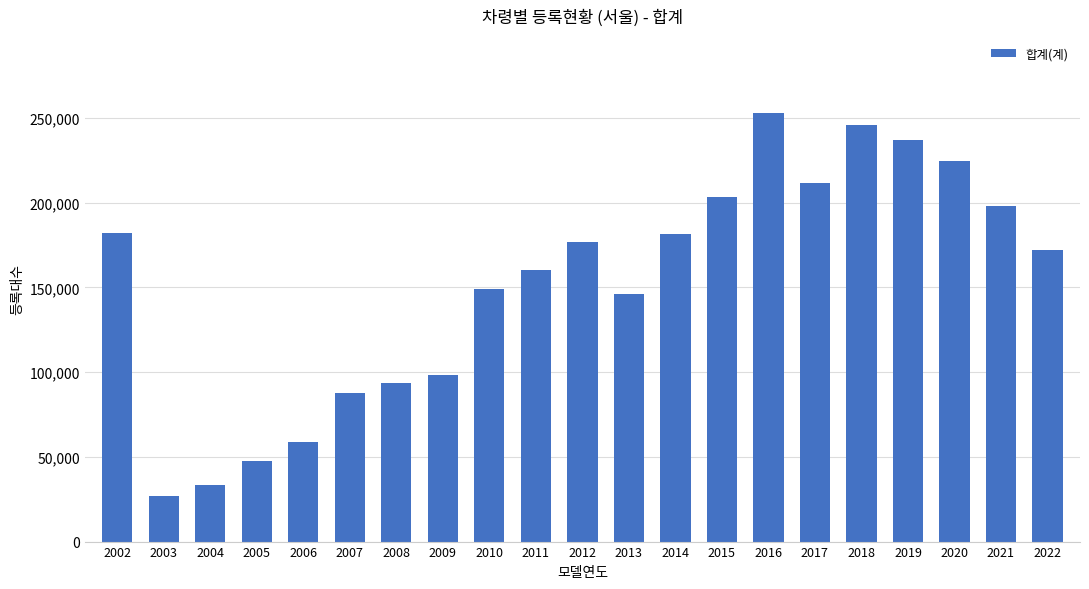

Between 2003 and 2022, which is larger?

2022